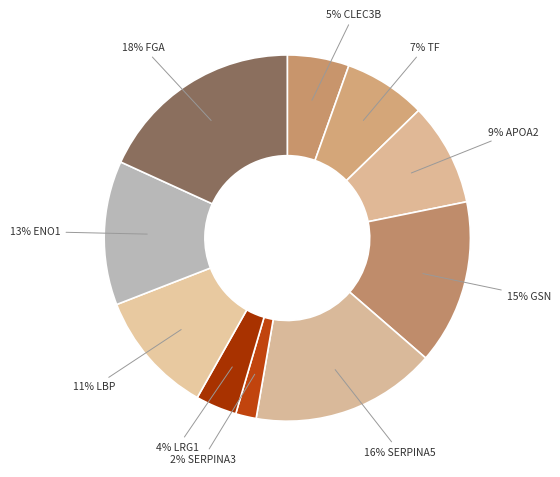

Count the number of slices in the pie.

10